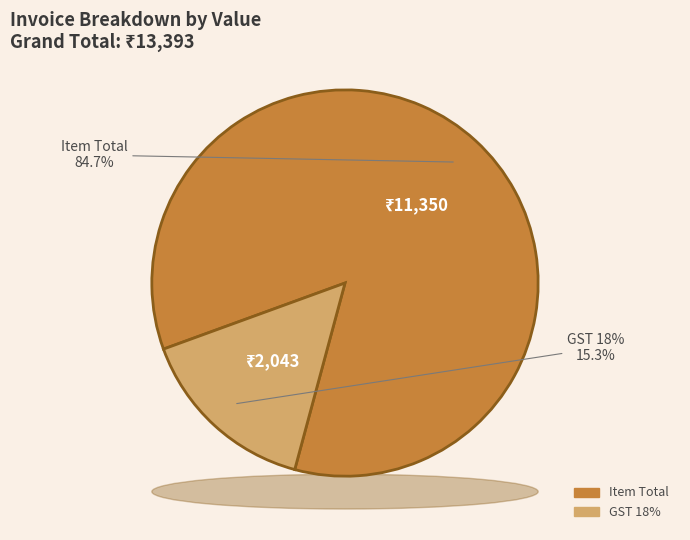

Which slice is the largest?

Item Total